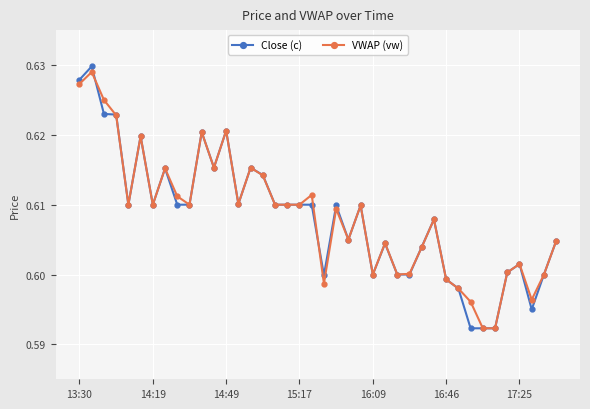

How many series are shown in this chart?

2